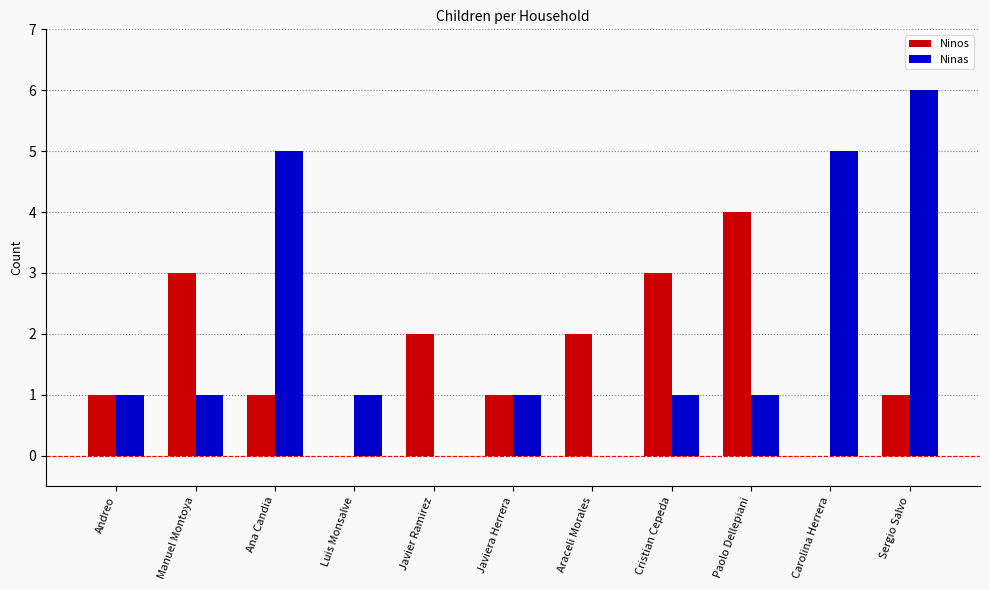

What is the total value across all series at Carolina Herrera?

5